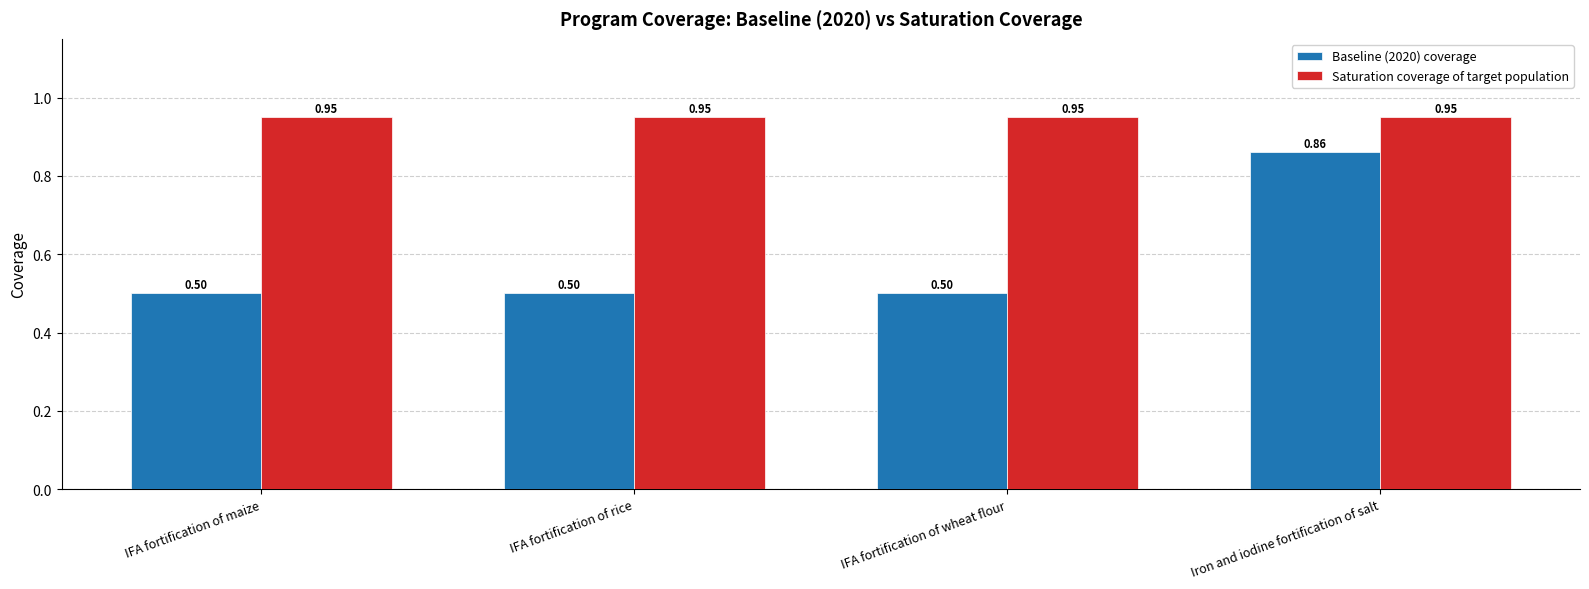

Which series changed the most between IFA fortification of maize and Iron and iodine fortification of salt?

Baseline (2020) coverage